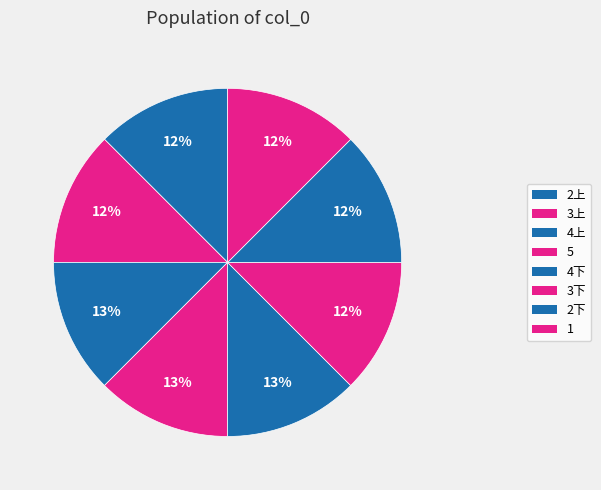

True or false: 2上 accounts for 1% of the total.

False